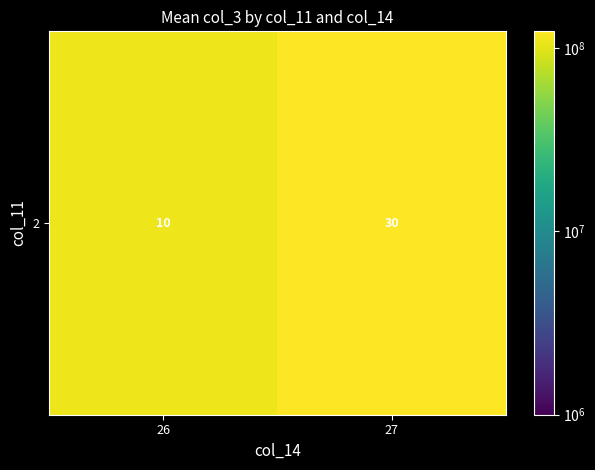

The value at 27 is 122917911.5. True or false?

True